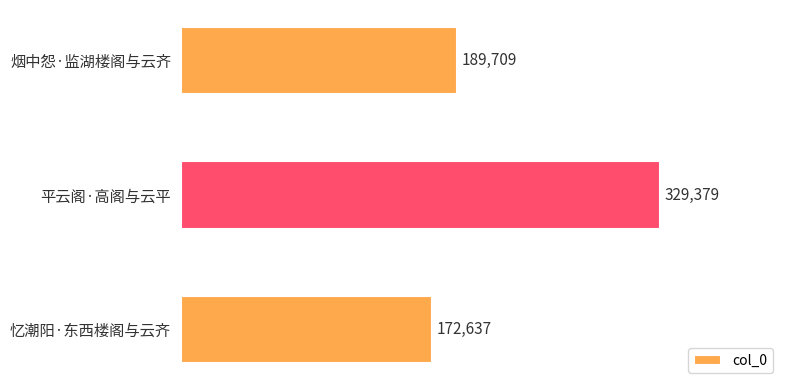

What is the average value?

230575